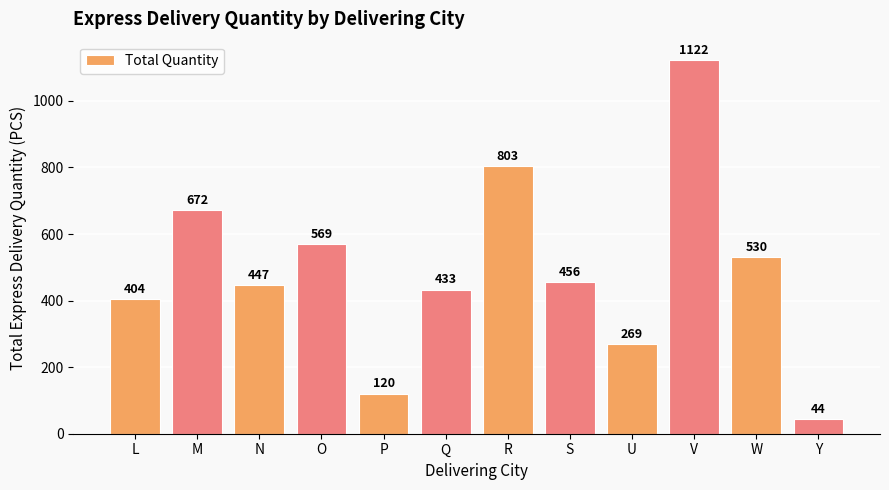

What is the value of the 7th bar from the left?

803